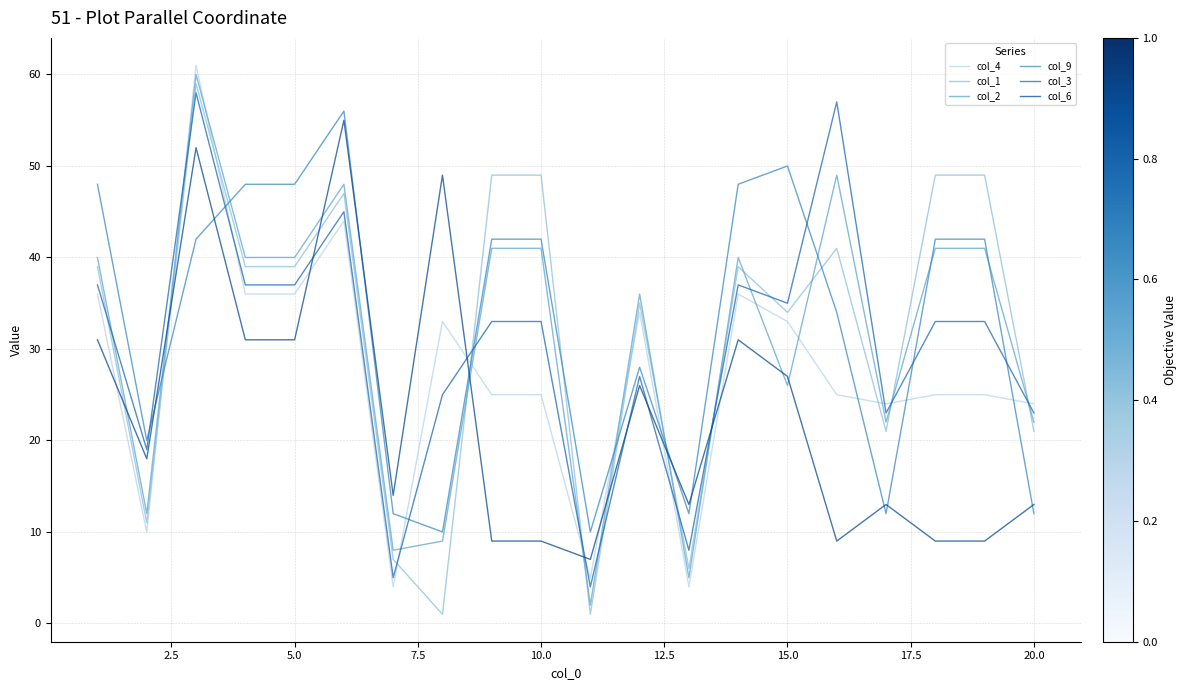

List the series in order of their peak value, highest first.

col_4, col_2, col_1, col_3, col_9, col_6